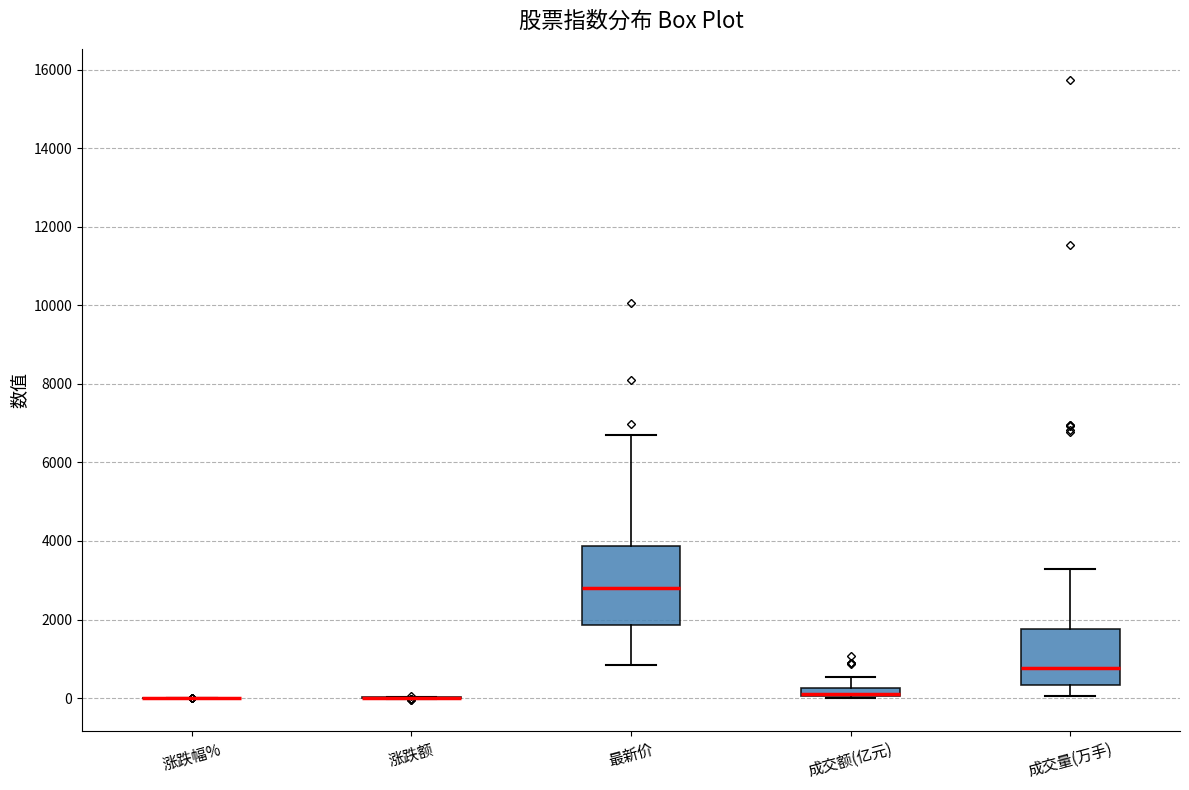

Which box is the tallest, from its lower edge to its upper edge?

最新价